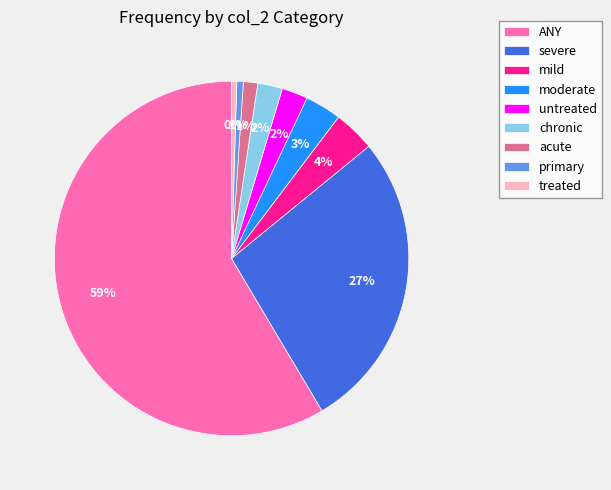

Is it true that treated is 11% of the pie?

False